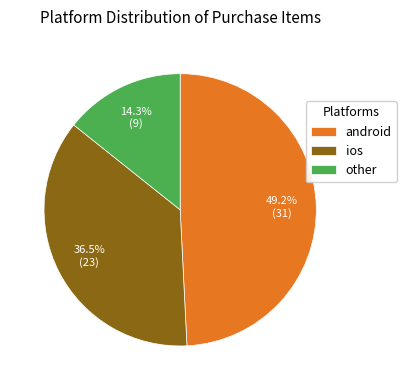

To the nearest percent, what is the difference between the largest and smallest slice percentages?

35%